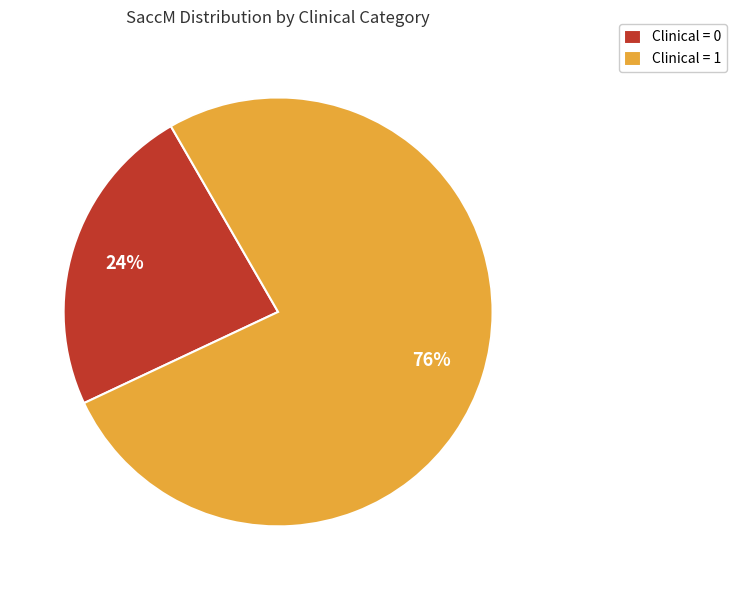

Rank the categories by value from lowest to highest.

Clinical = 0, Clinical = 1